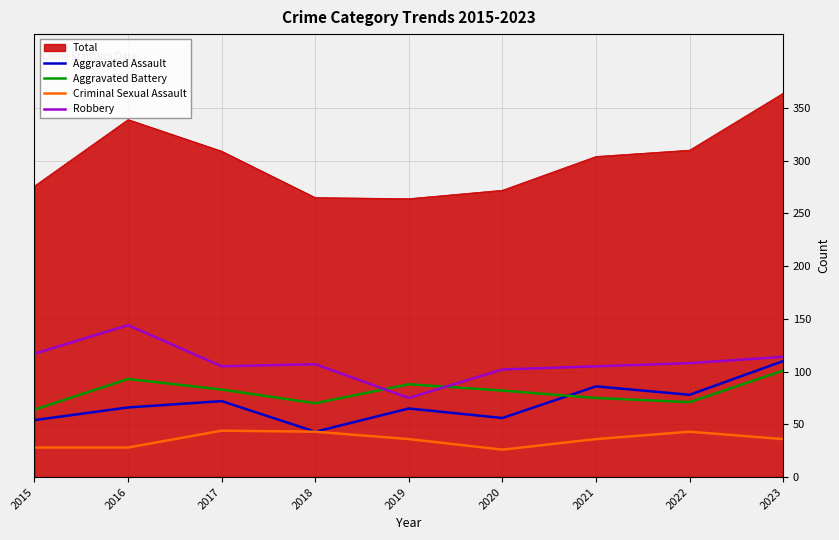

At which category is the sum across all series the highest?

2023